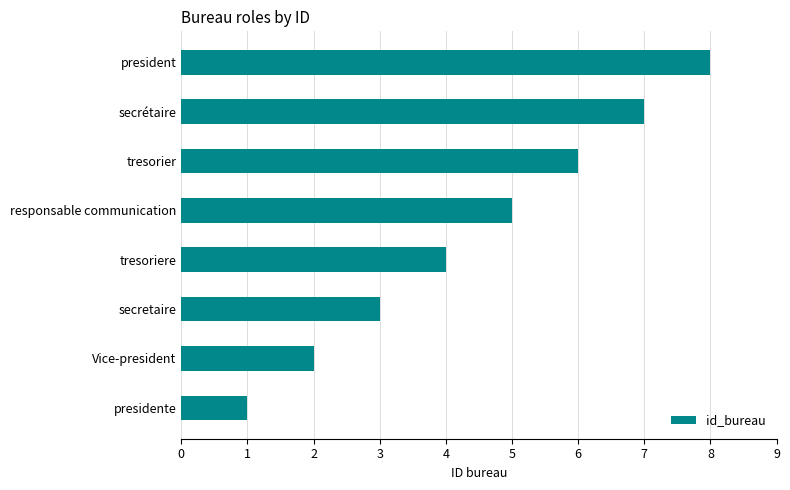

Read the value at responsable communication.

5